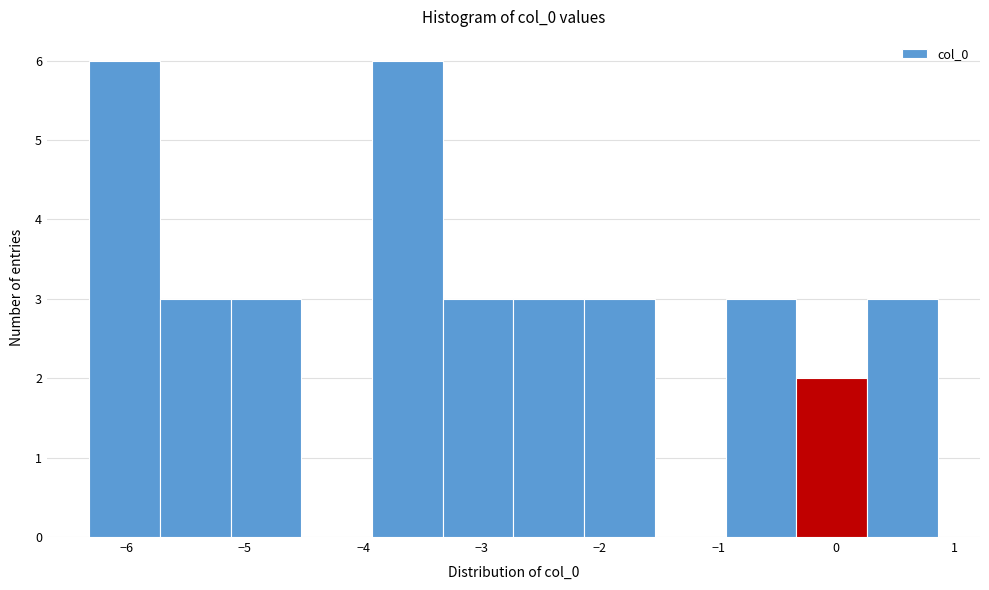

Reading left to right, list every bar in this chart as the range it spans on the x-axis followed by its height. Neither the bar edges nor the heights are printed on the chart, so give them approximately, as read against the axes.

-6.3 to -5.7: 6
-5.7 to -5.1: 3
-5.1 to -4.5: 3
-4.5 to -3.9: 0
-3.9 to -3.3: 6
-3.3 to -2.7: 3
-2.7 to -2.1: 3
-2.1 to -1.5: 3
-1.5 to -0.9: 0
-0.9 to -0.3: 3
-0.3 to 0.3: 2
0.3 to 0.9: 3